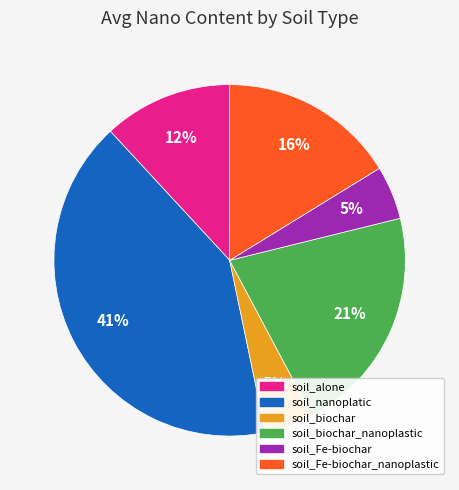

To the nearest percent, what is the average slice percentage?

17%